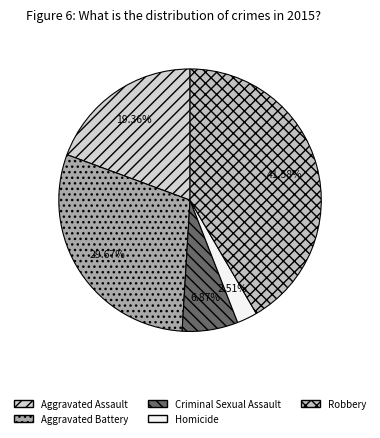

Is there a majority slice in this chart?

No